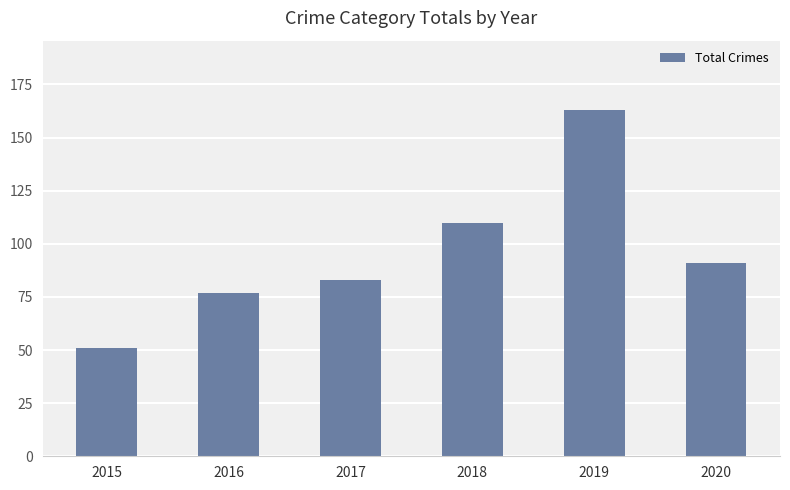

What is the ratio of the value at 2015 to the value at 2019?

0.3